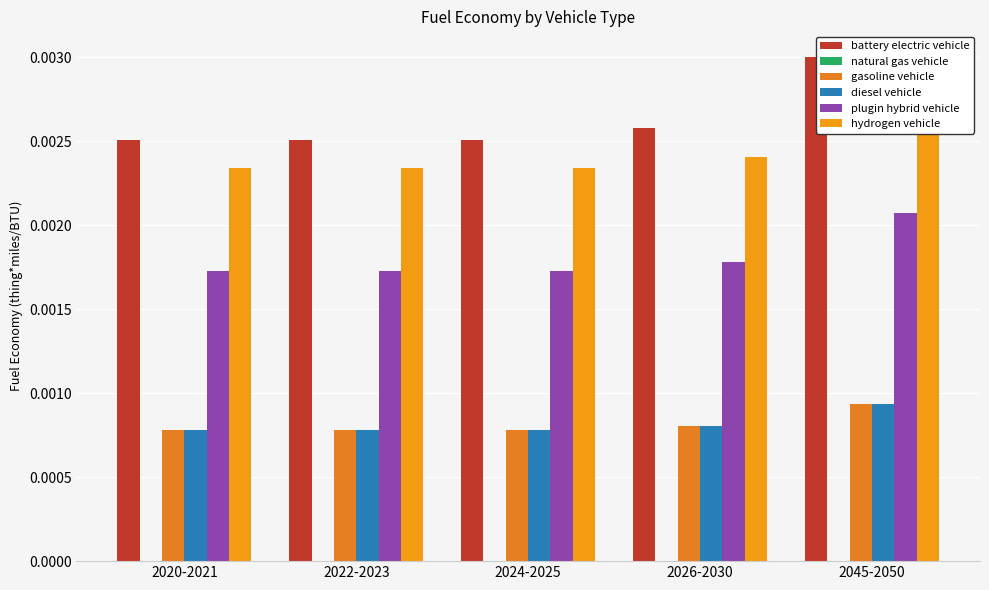

Which category has the lowest value in the hydrogen vehicle series?

2020-2021